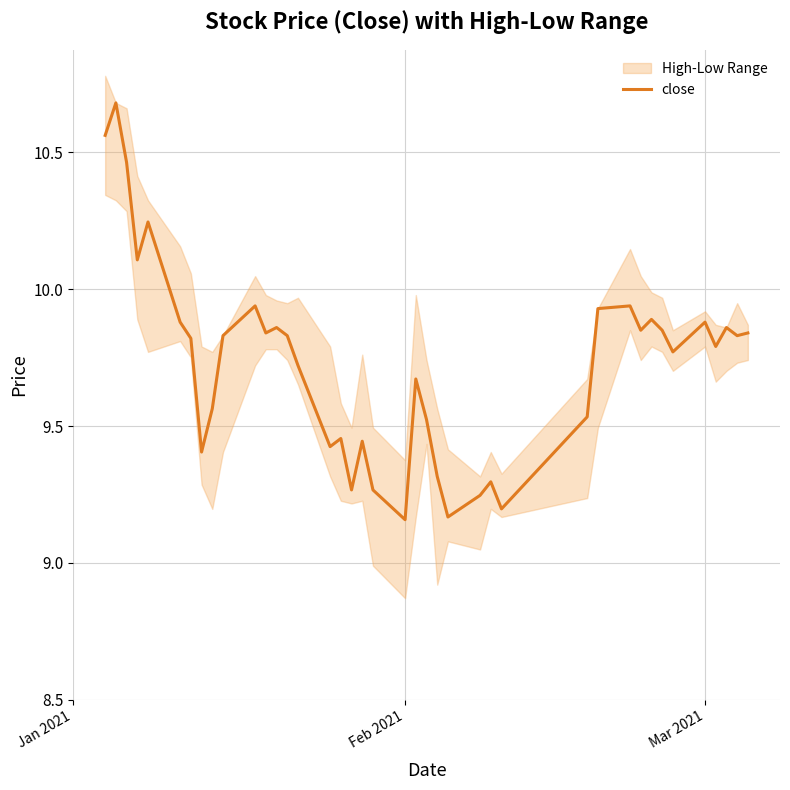

What is the maximum value for close?

10.7